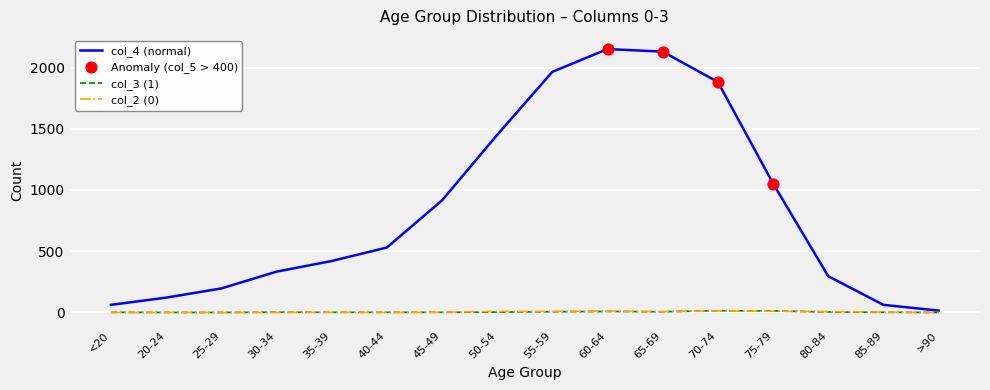

What is the total value across all series at 70-74?

1909